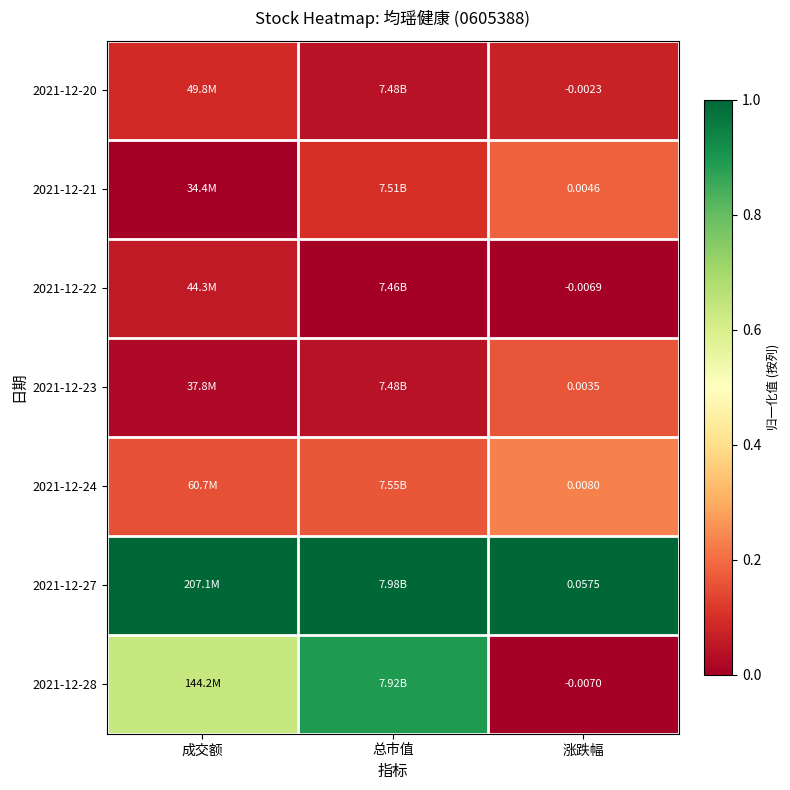

Is the value of 2021-12-28 at 涨跌幅 greater than the value of 2021-12-22 at 涨跌幅?

No